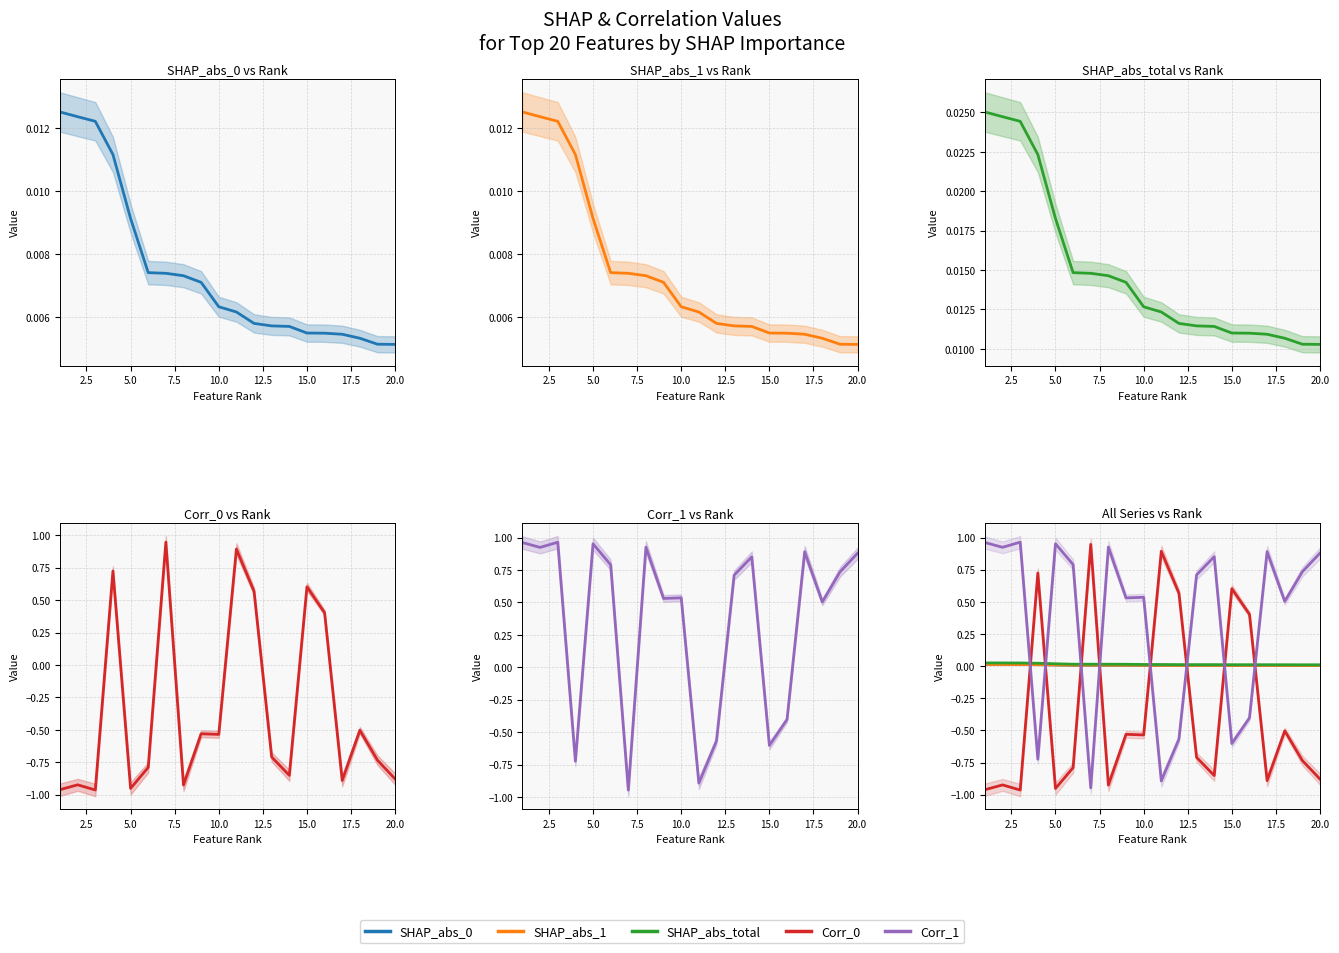

How many positive values does the Corr_0 series have?

6